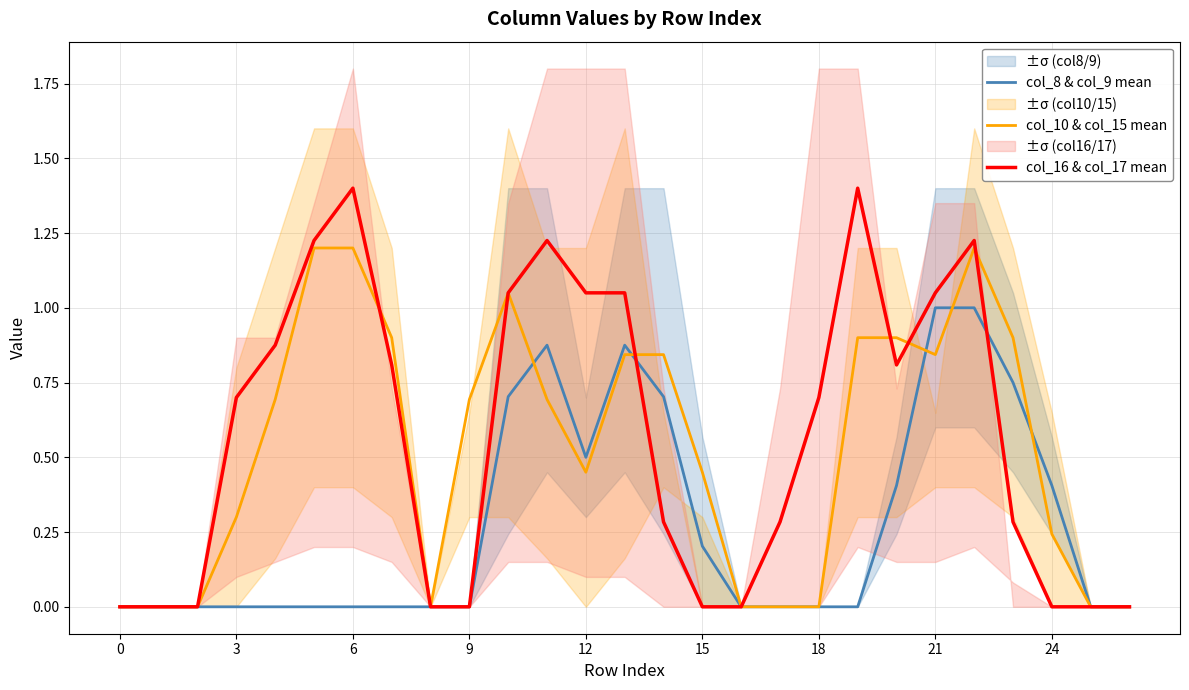

Is the value of col_8 & col_9 mean at 26 greater than the value of col_10 & col_15 mean at 16?

No